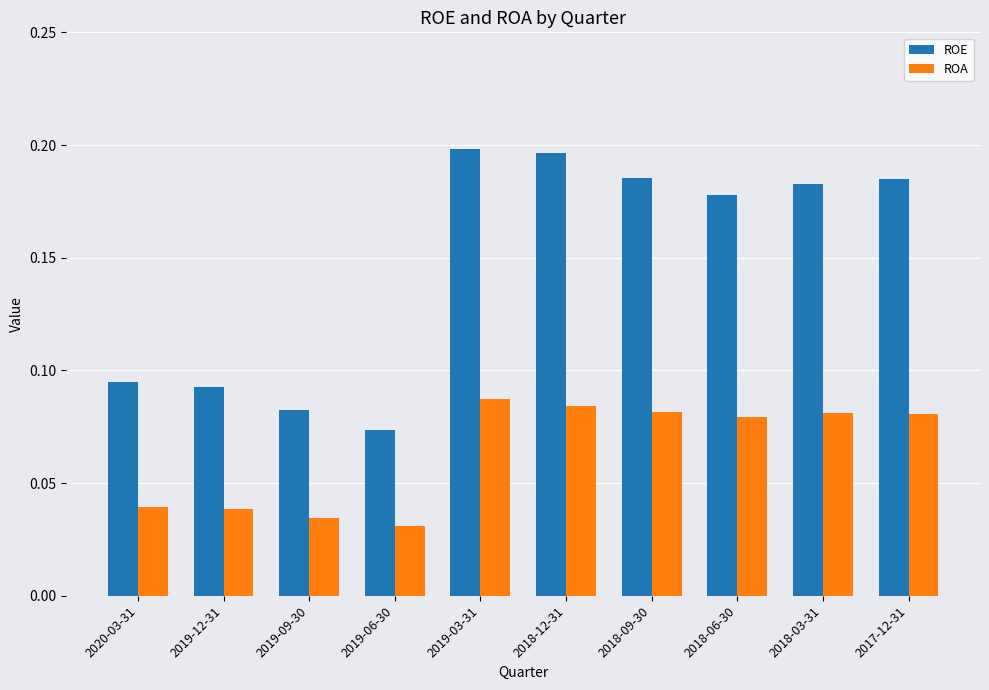

True or false: ROE has a value of 0.2 at 2017-12-31.

True